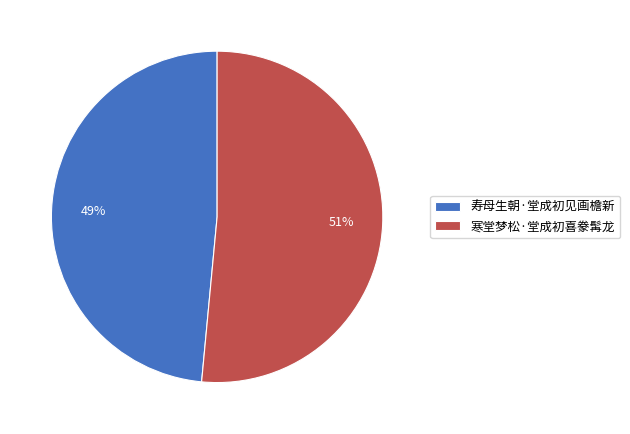

To the nearest percent, what percentage of the pie is 寿母生朝·堂成初见画檐新?

49%